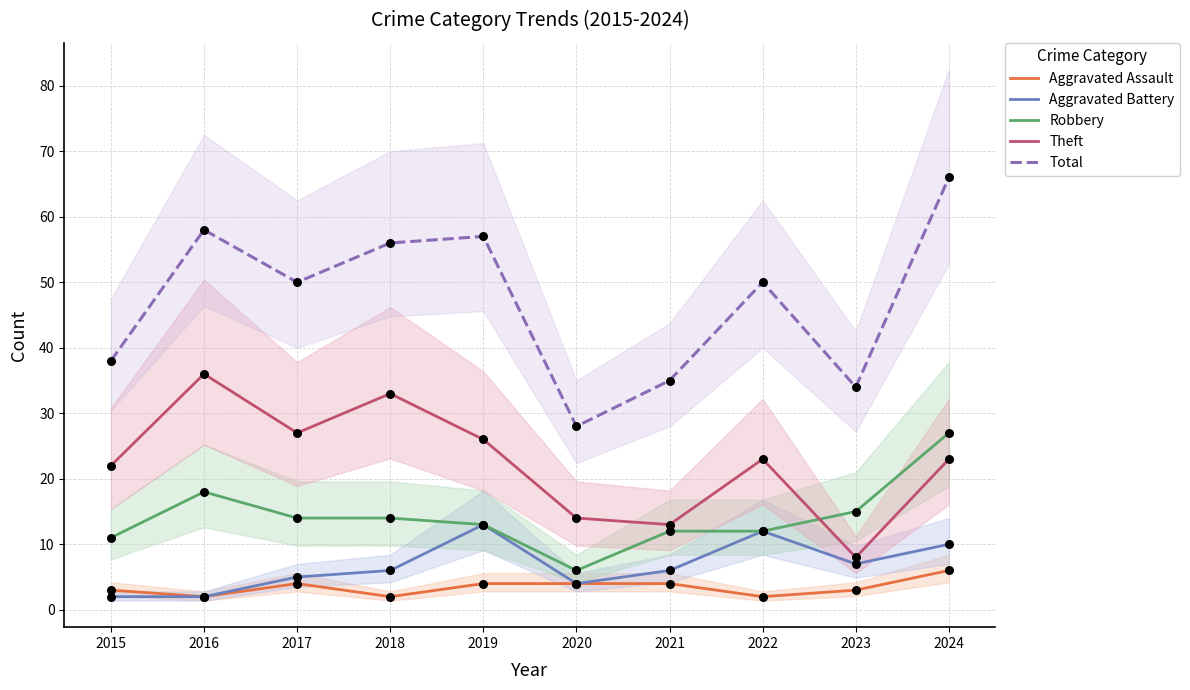

What is the total value across all series at 2015?

76